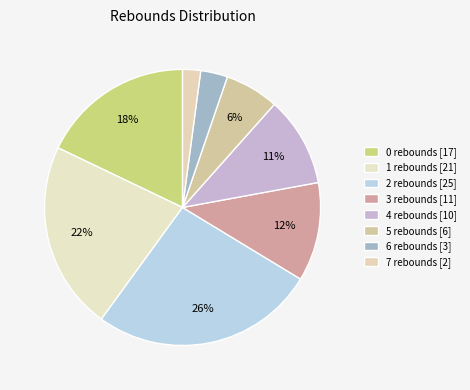

How many segments does this pie chart have?

8